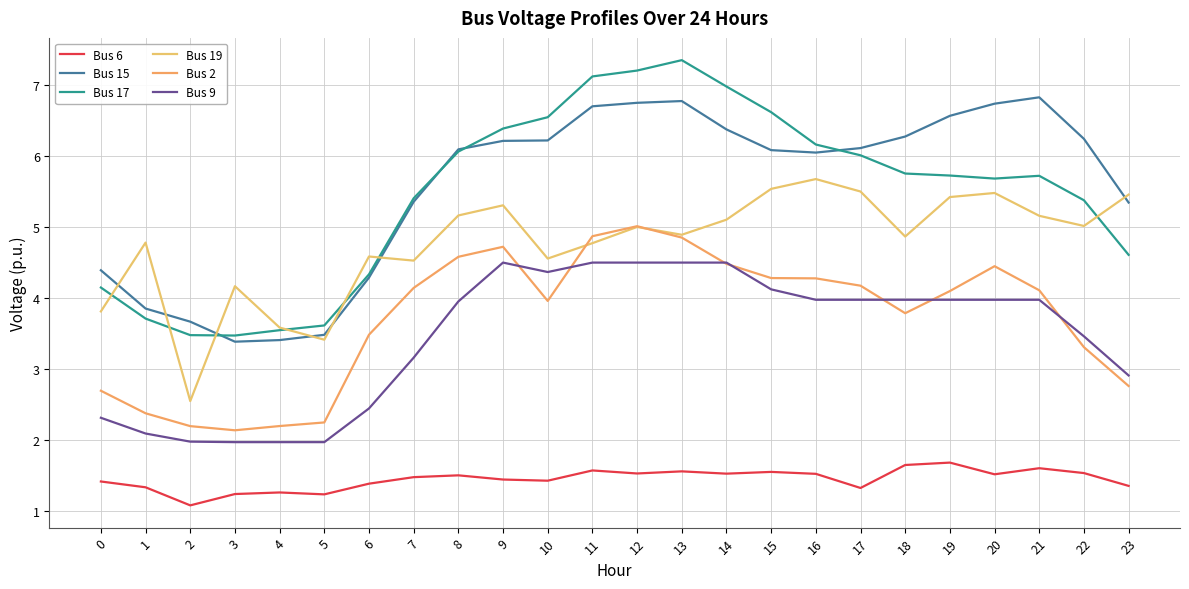

How many intersections are there between Bus 19 and Bus 17?

7